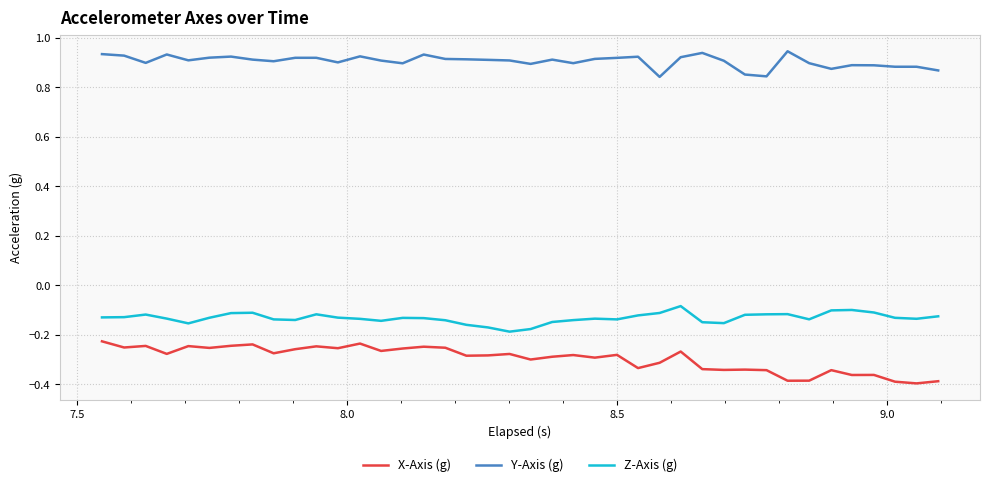

True or false: X-Axis (g) and Y-Axis (g) intersect in this chart.

False